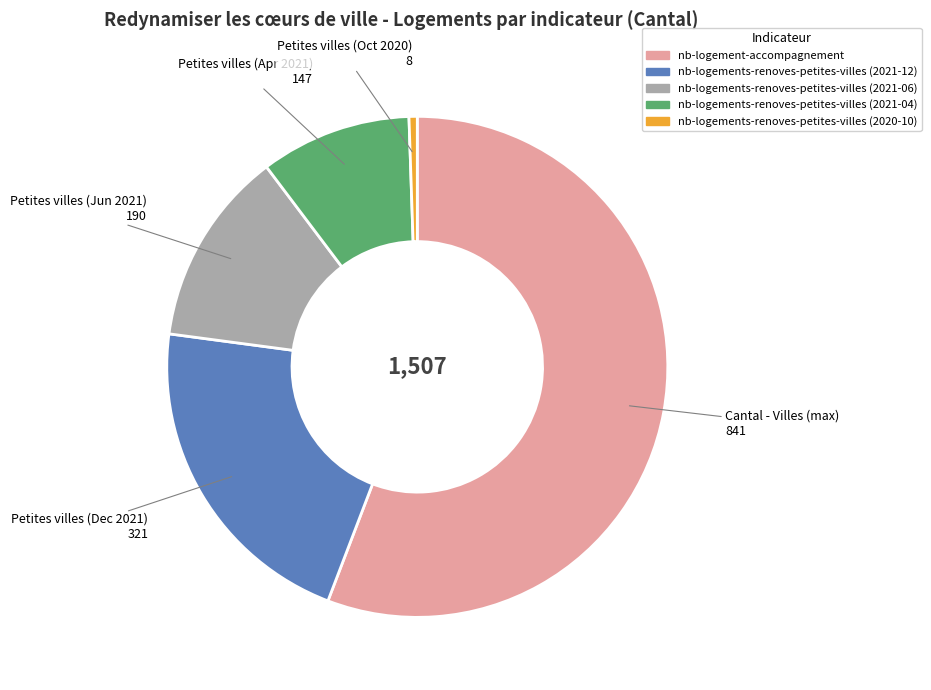

True or false: nb-logements-renoves-petites-villes (2020-10) accounts for 11% of the total.

False